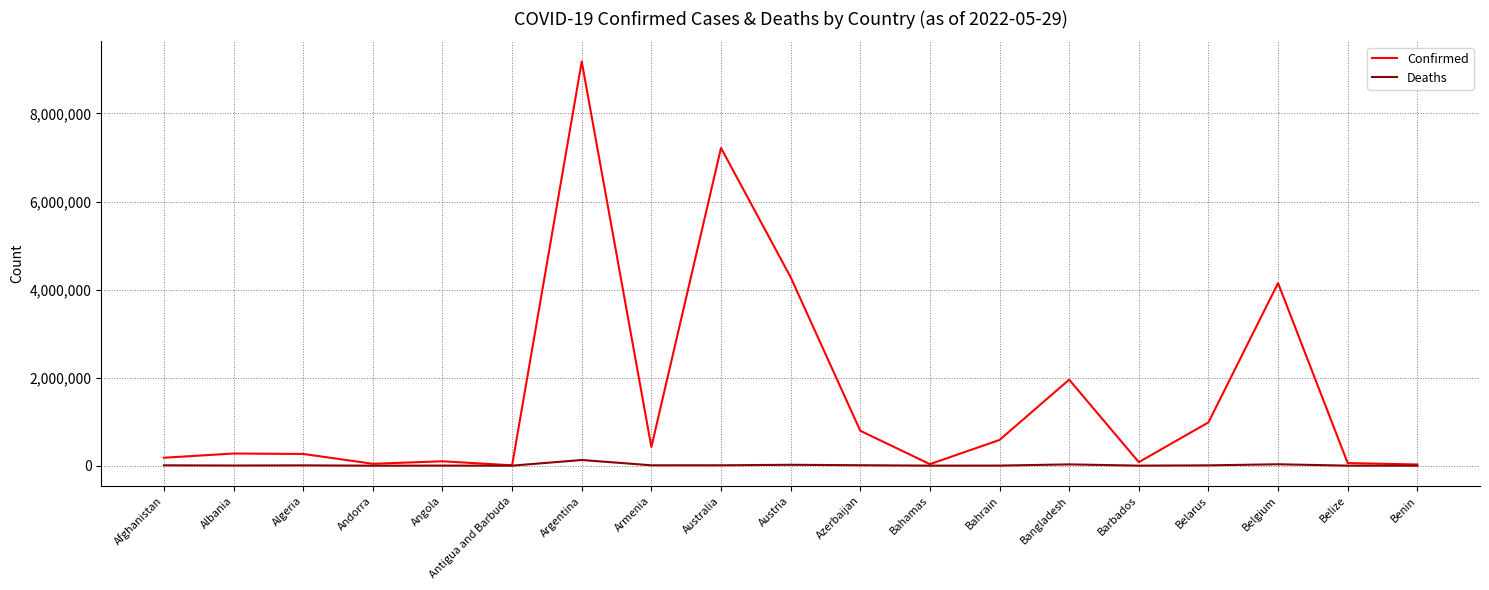

At which label does Confirmed reach its peak?

Argentina